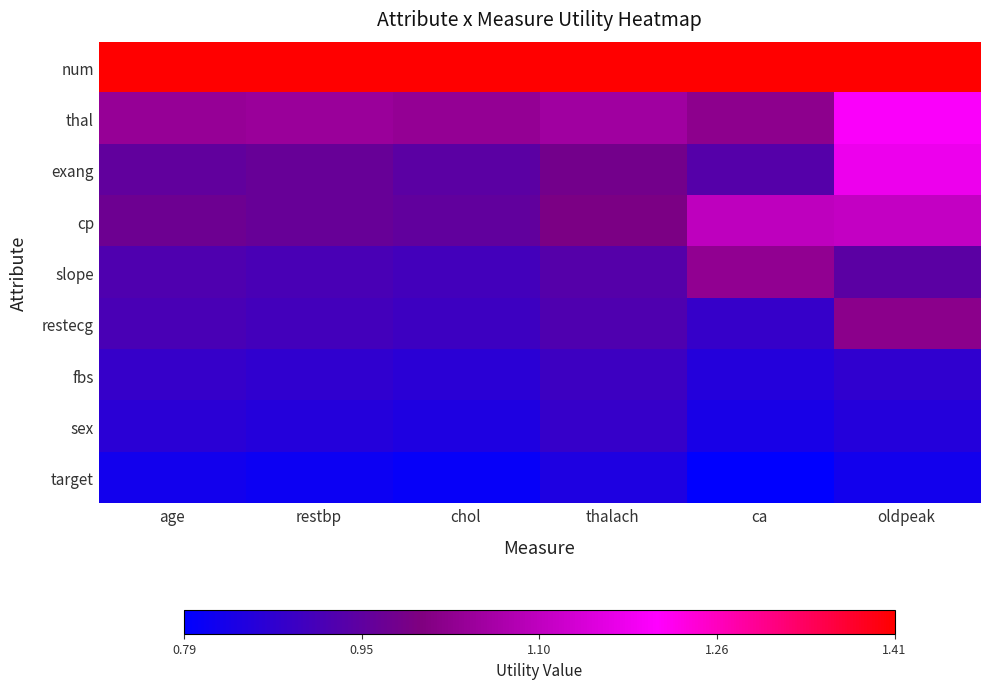

Reading left to right, list all the values displayed in this chart.

num: age=1.4	restbp=1.4	chol=1.4	thalach=1.4	ca=1.4	oldpeak=1.4
thal: age=1.0	restbp=1.0	chol=1.0	thalach=1.1	ca=1.0	oldpeak=1.2
exang: age=0.9	restbp=1.0	chol=0.9	thalach=1.0	ca=0.9	oldpeak=1.2
cp: age=1.0	restbp=1.0	chol=0.9	thalach=1.0	ca=1.1	oldpeak=1.1
slope: age=0.9	restbp=0.9	chol=0.9	thalach=0.9	ca=1.0	oldpeak=0.9
restecg: age=0.9	restbp=0.9	chol=0.9	thalach=0.9	ca=0.9	oldpeak=1.0
fbs: age=0.9	restbp=0.9	chol=0.9	thalach=0.9	ca=0.8	oldpeak=0.9
sex: age=0.9	restbp=0.8	chol=0.8	thalach=0.9	ca=0.8	oldpeak=0.8
target: age=0.8	restbp=0.8	chol=0.8	thalach=0.8	ca=0.8	oldpeak=0.8